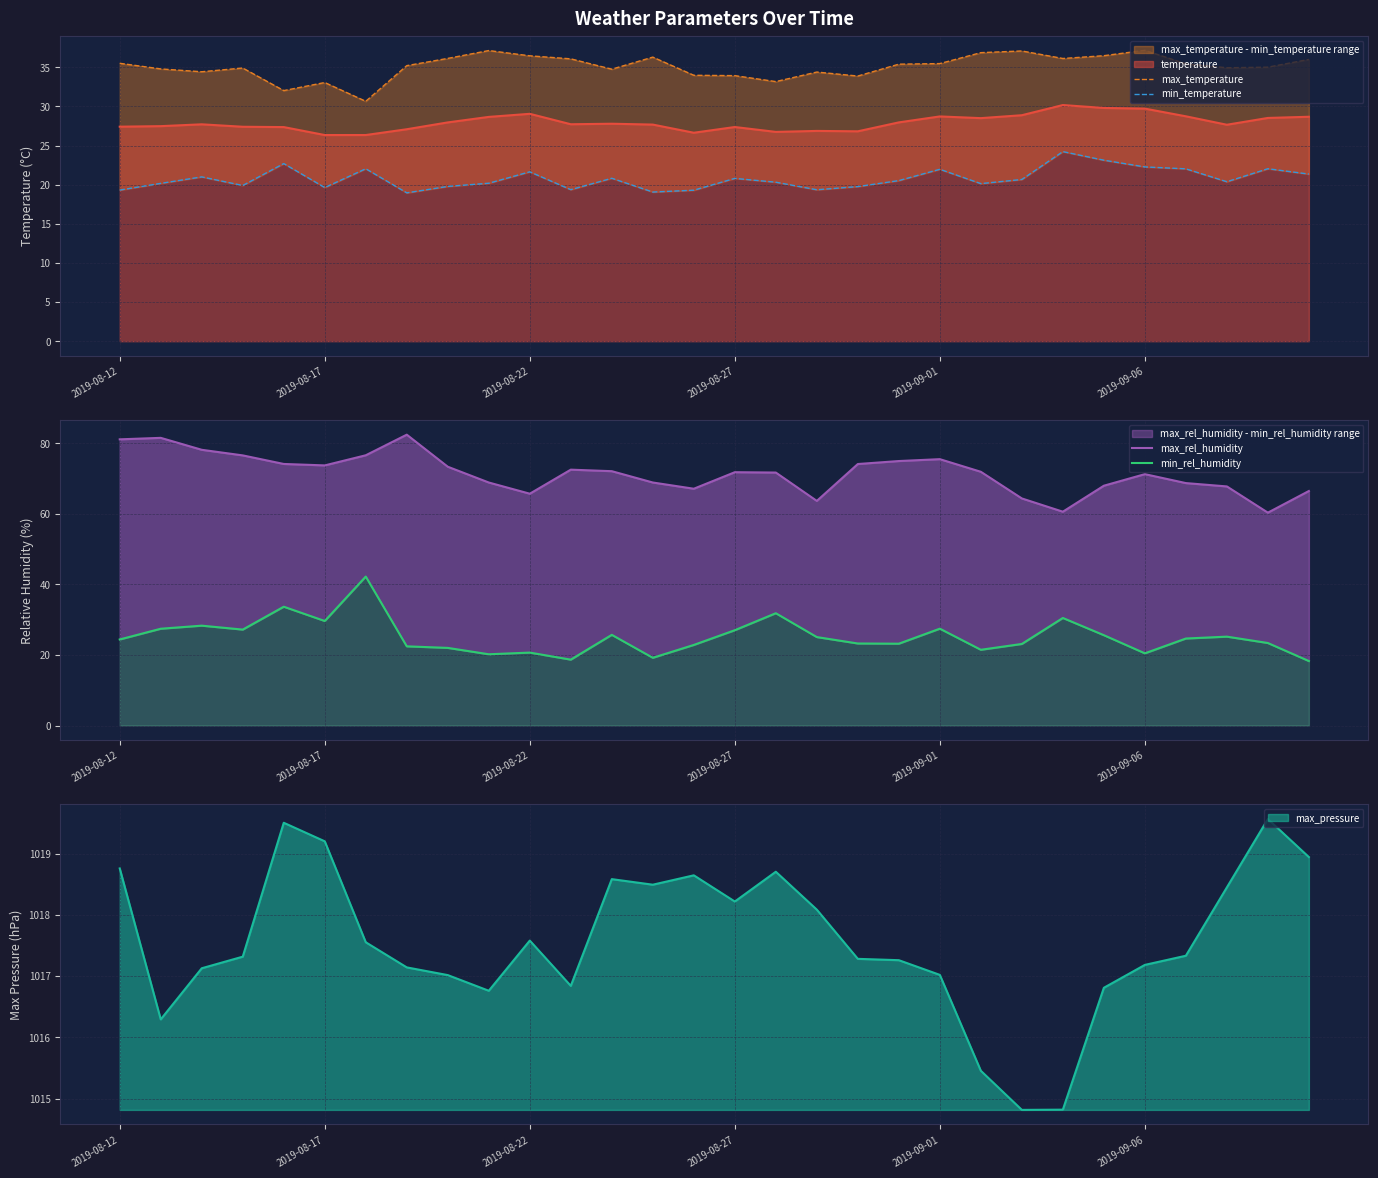

Which has a higher value, 23 or 27?

23